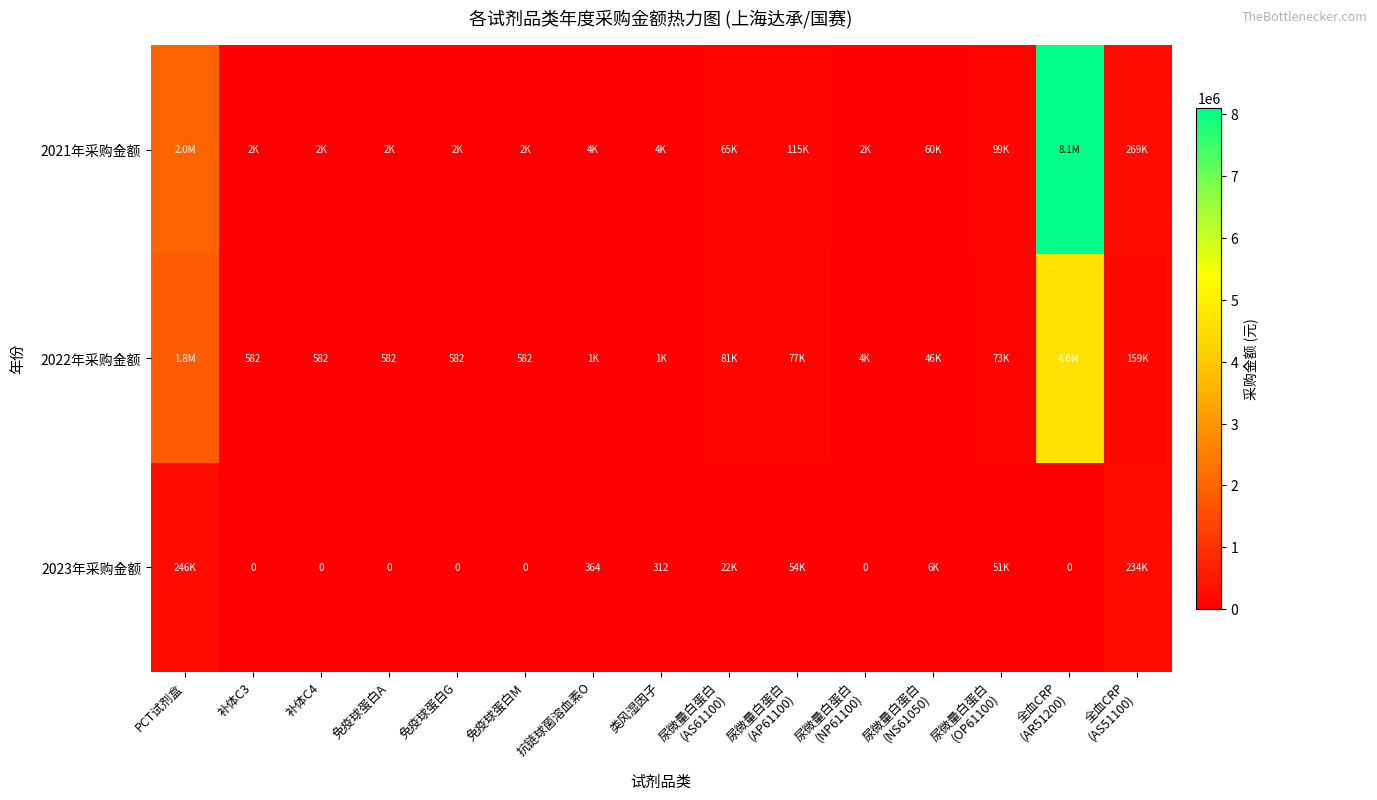

Which series has the widest spread of values?

2021年采购金额